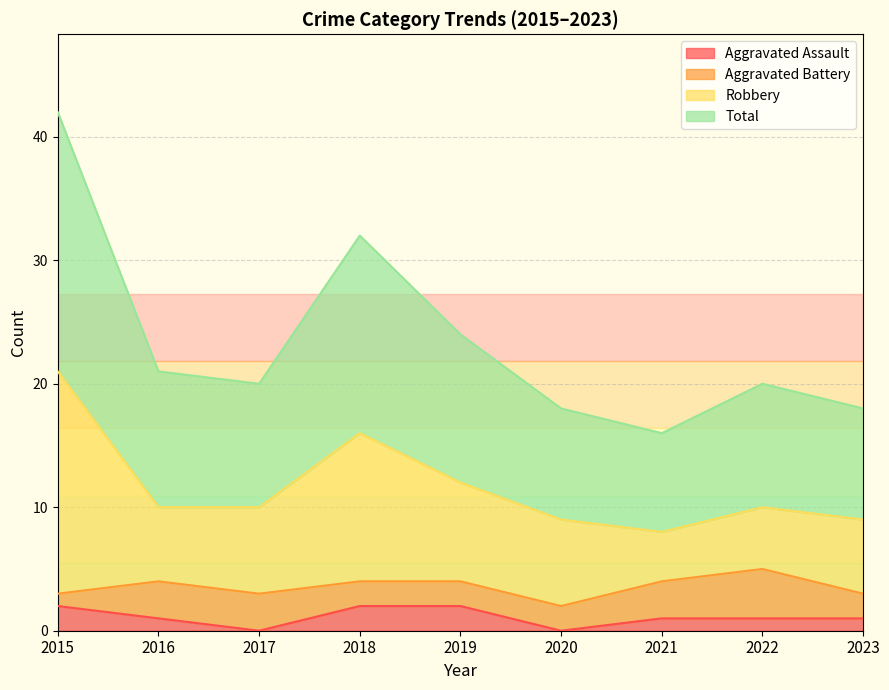

The value of Aggravated Assault at 2019 is 4. True or false?

False